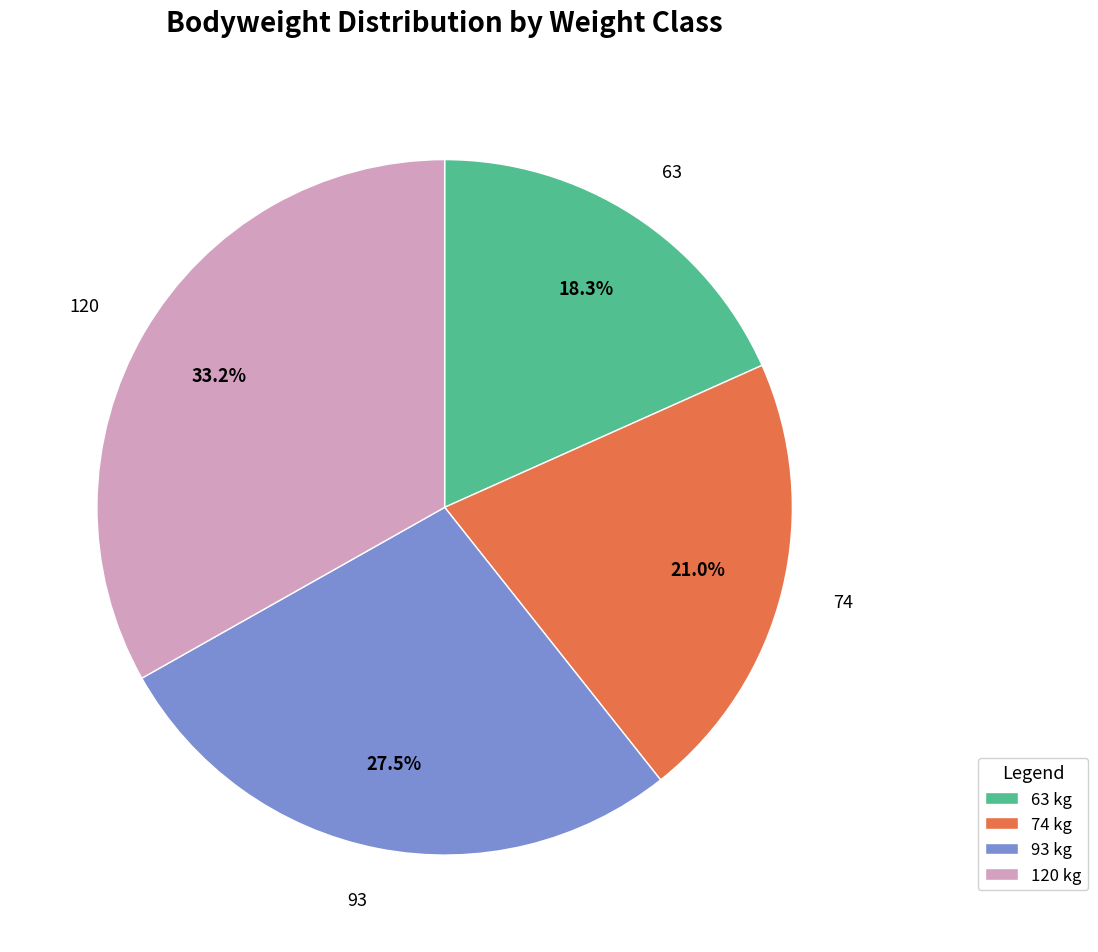

To the nearest percent, what is the difference between the largest and smallest slice percentages?

15%